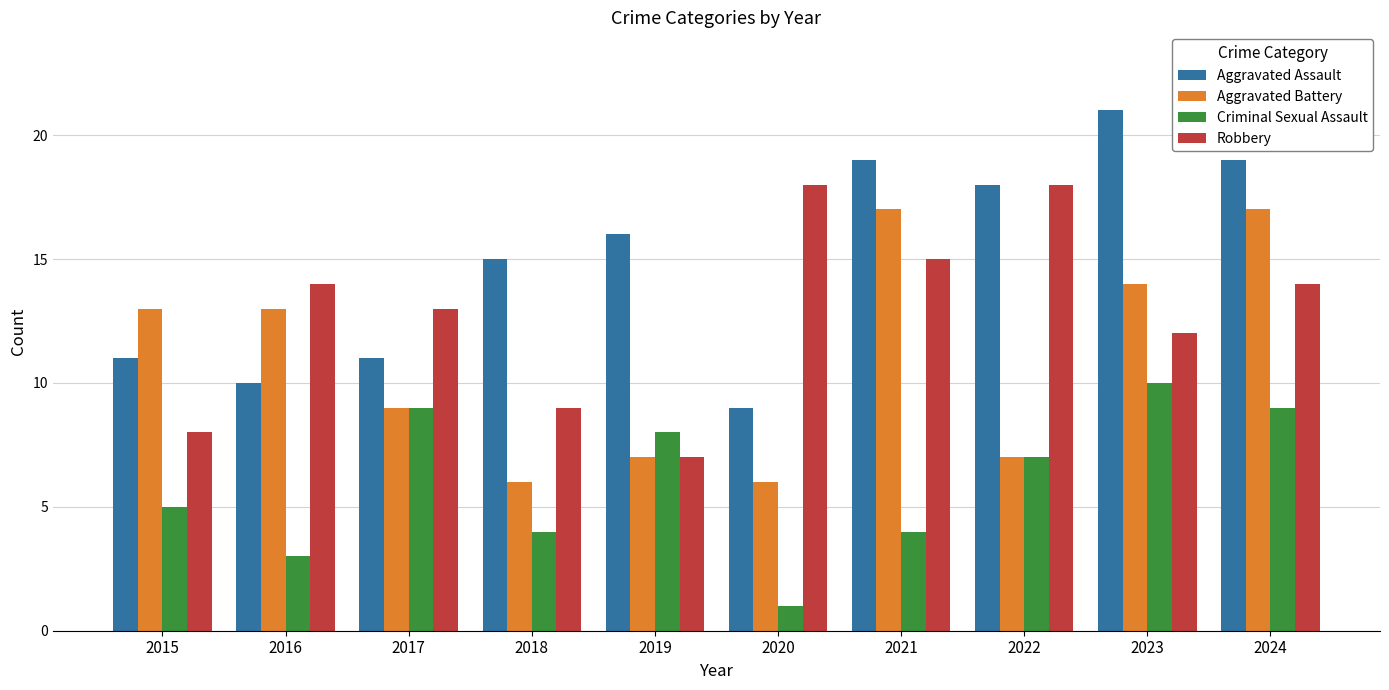

How many groups of bars are there?

10